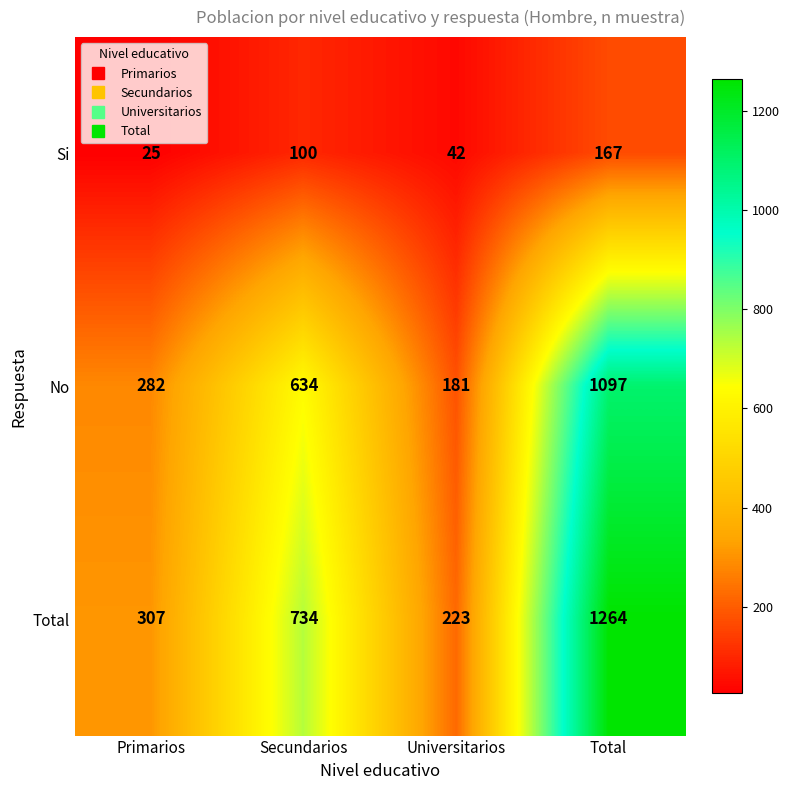

What is the approximate value of Total at Secundarios, to the nearest 10?

730